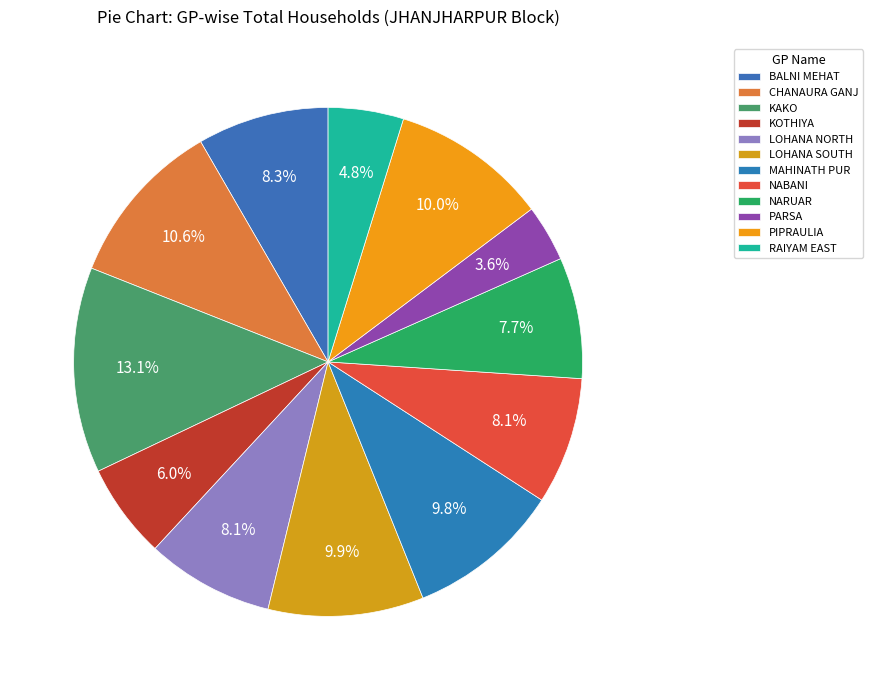

Does any single category account for the majority?

No